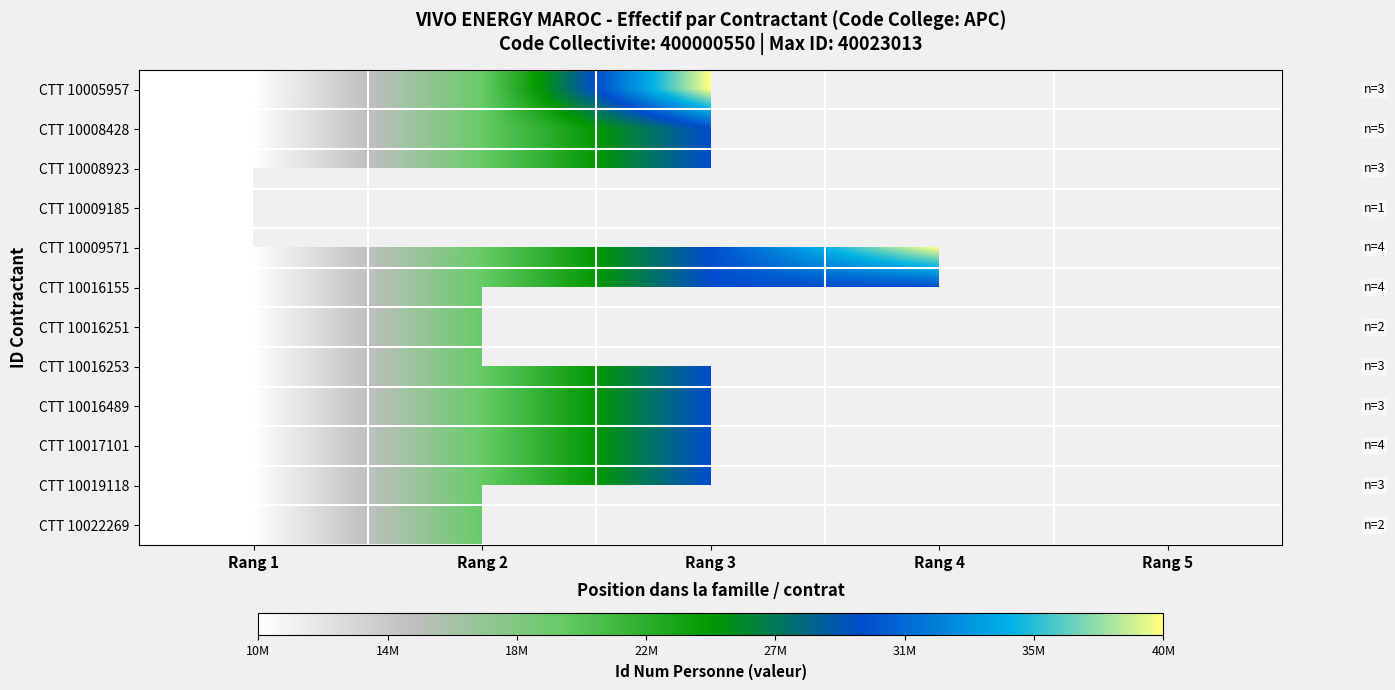

True or false: CTT 10008923 has a value of 10008923.0 at Rang 1.

True